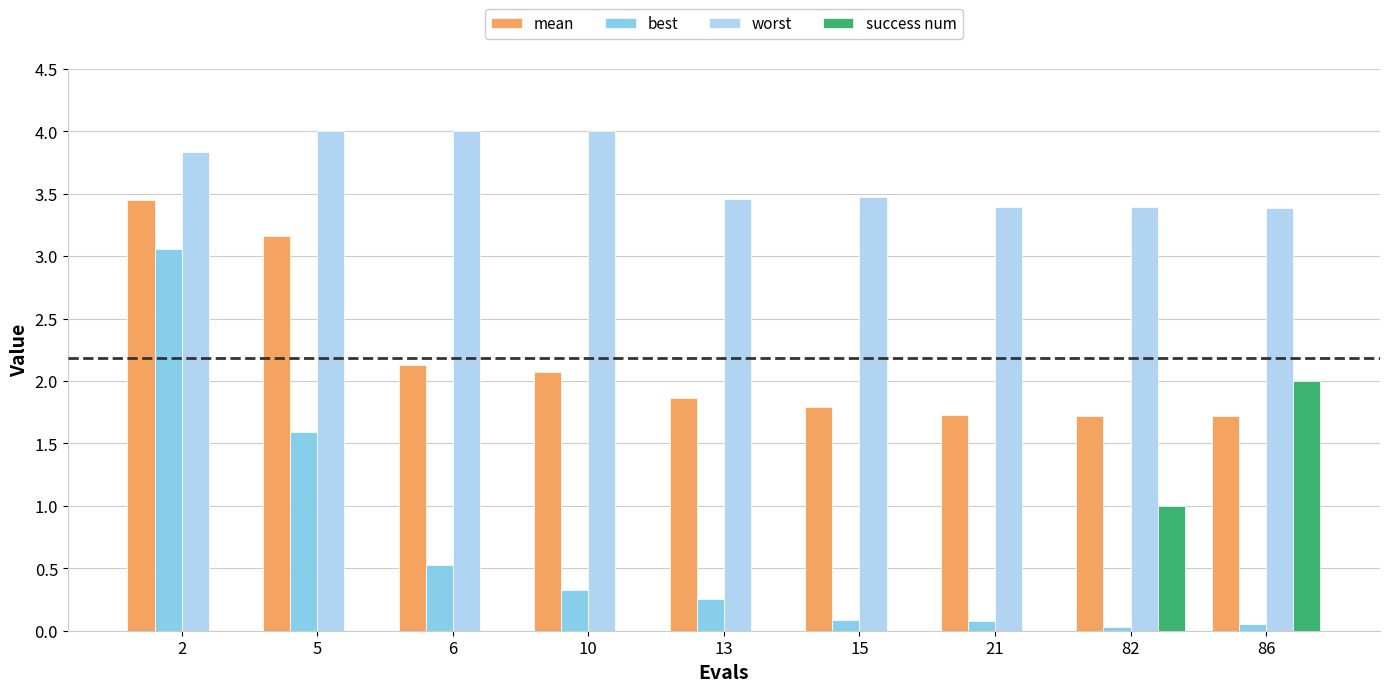

Which series has the largest total across all categories?

worst